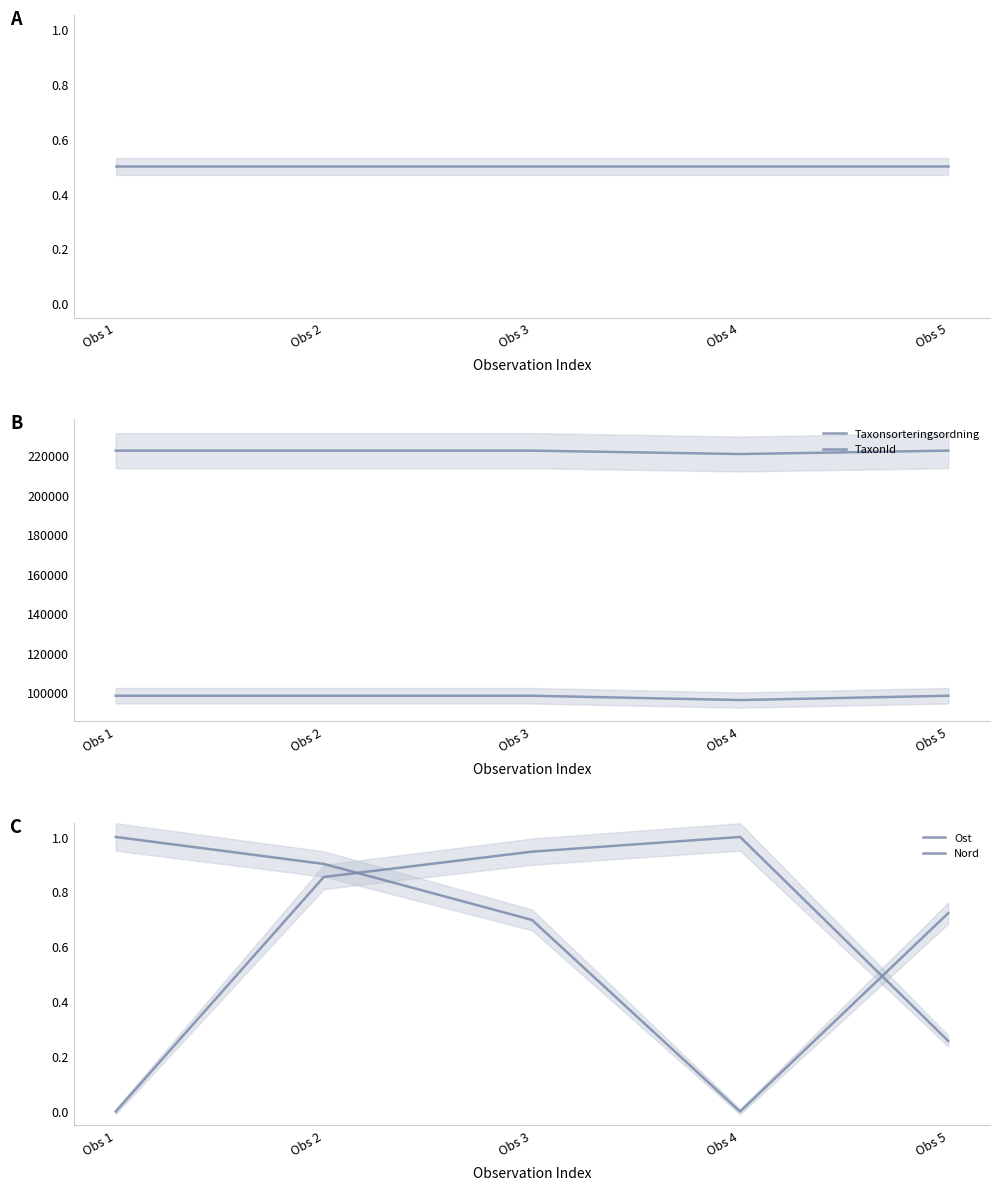

At how many categories does at least one series exceed 205967?

5